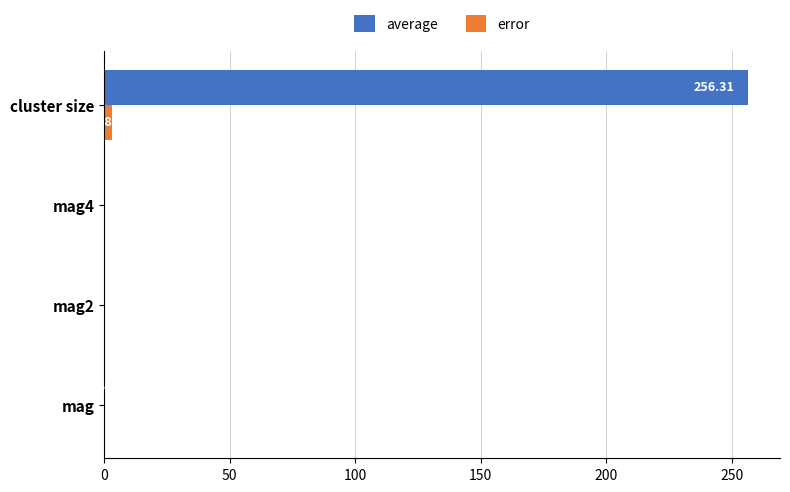

Which series changed the most between mag and cluster size?

average